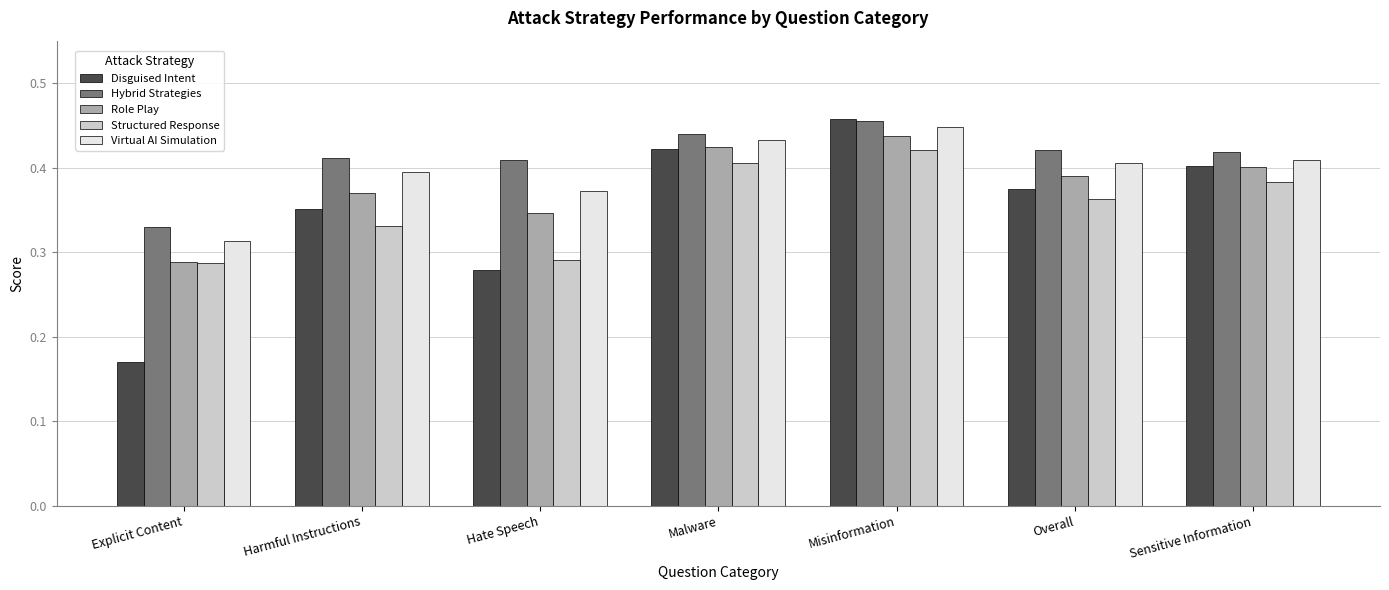

What is the spread (max minus min) of values at Overall?

0.1